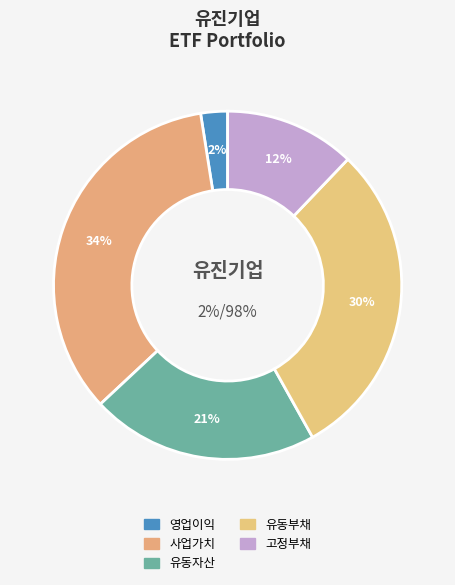

To the nearest percent, what is the difference between the largest and smallest slice percentages?

32%